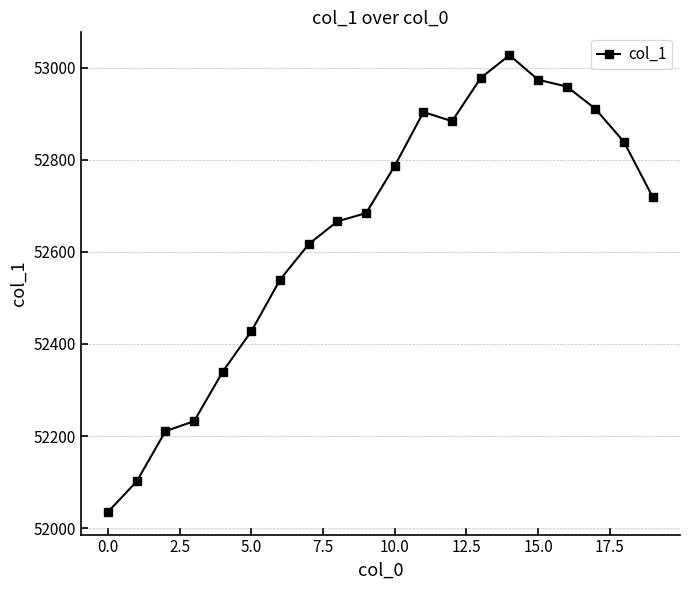

True or false: there are more than 2 points higher than both neighbors.

False